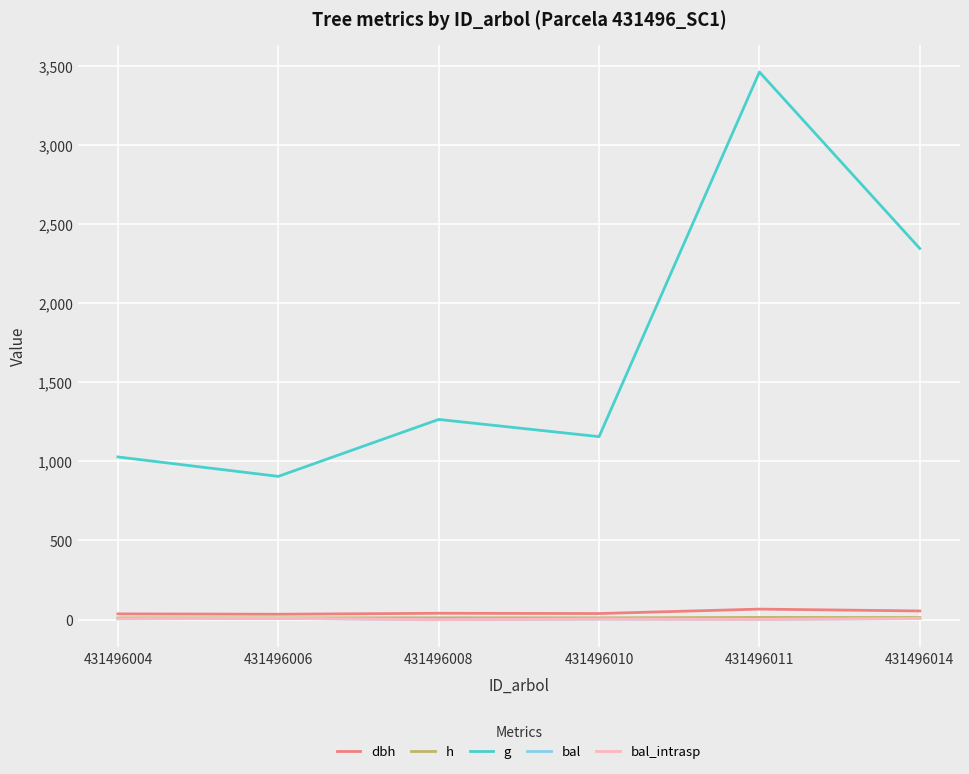

Does the chart display data point markers on the line(s)?

No